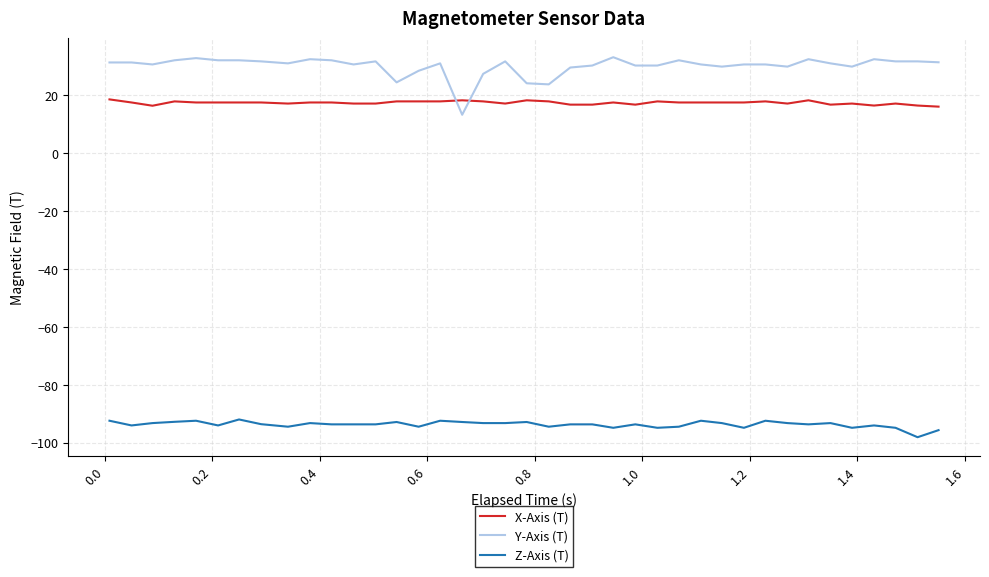

Does the chart display data point markers on the line(s)?

No